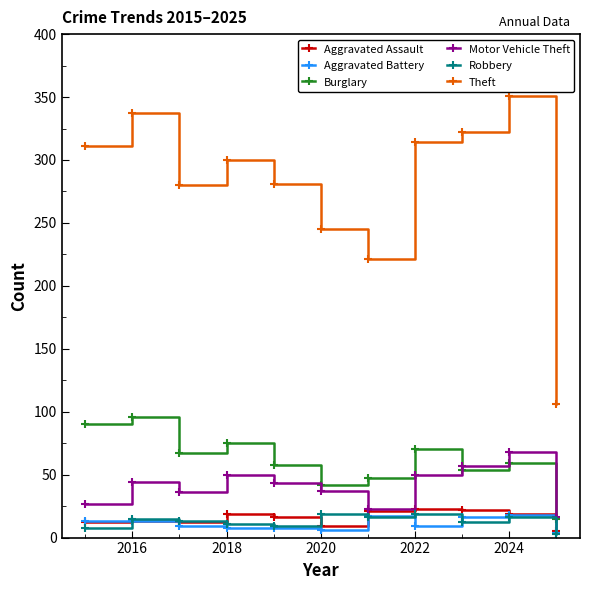

True or false: Aggravated Assault and Burglary intersect in this chart.

False